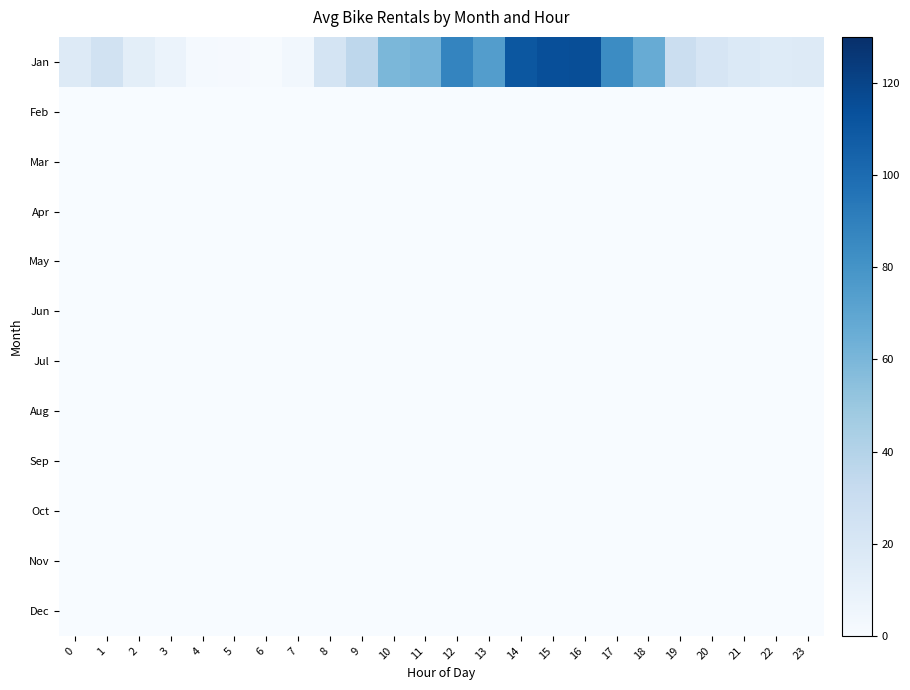

Rank the series at 6 from highest to lowest value.

Jan, Feb, Mar, Apr, May, Jun, Jul, Aug, Sep, Oct, Nov, Dec